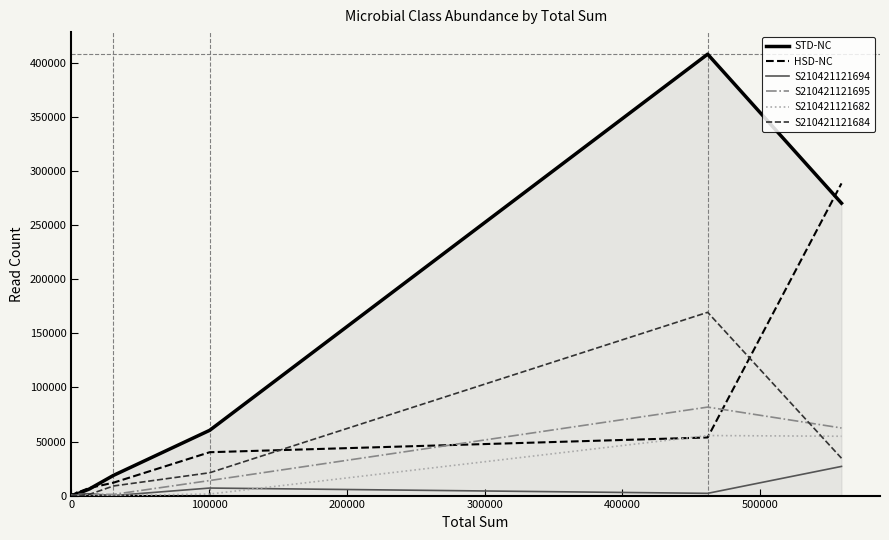

What are all the series names shown in the legend?

STD-NC, HSD-NC, S210421121694, S210421121695, S210421121682, S210421121684